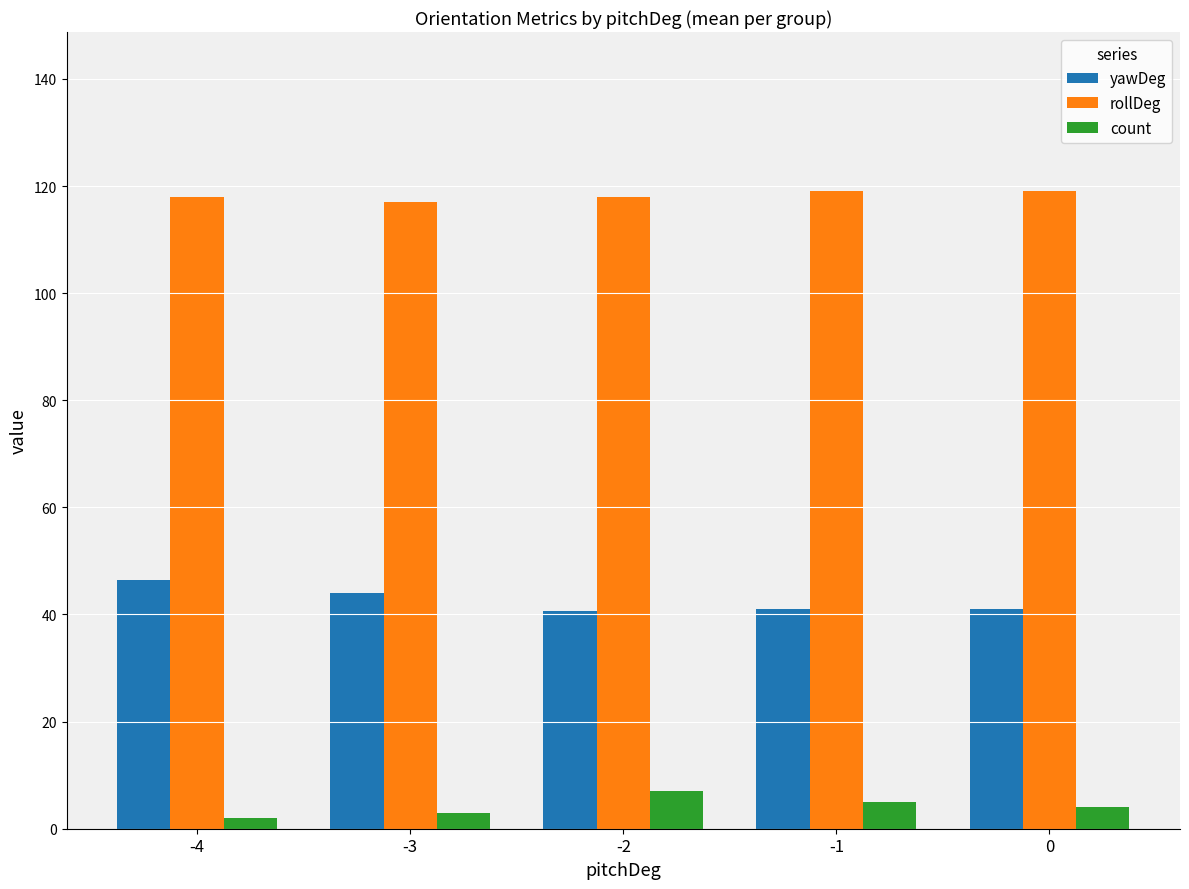

What is the value of the rollDeg bar at the 4th from the left?

119.0